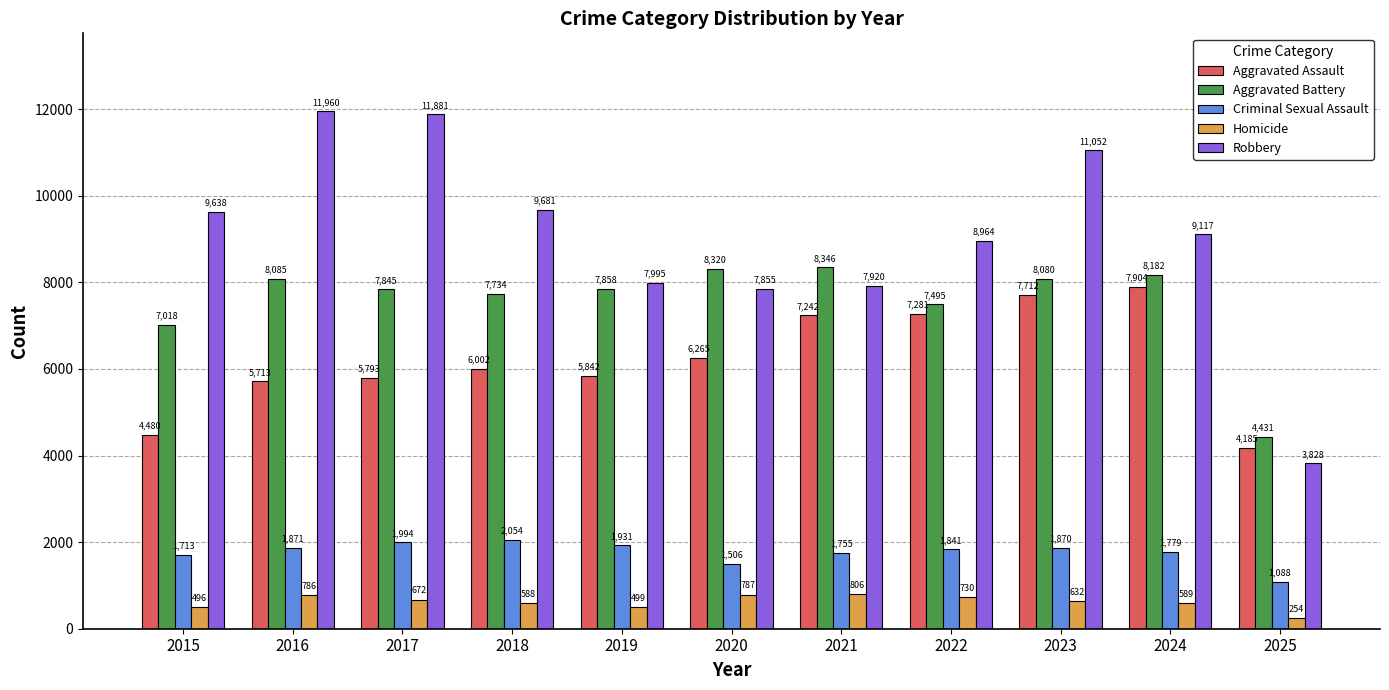

Reading left to right, extract all data points from this chart.

Aggravated Assault: 2015=4480	2016=5713	2017=5793	2018=6002	2019=5842	2020=6265	2021=7242	2022=7281	2023=7712	2024=7904	2025=4185
Aggravated Battery: 2015=7018	2016=8085	2017=7845	2018=7734	2019=7858	2020=8320	2021=8346	2022=7495	2023=8080	2024=8182	2025=4431
Criminal Sexual Assault: 2015=1713	2016=1871	2017=1994	2018=2054	2019=1931	2020=1506	2021=1755	2022=1841	2023=1870	2024=1779	2025=1088
Homicide: 2015=496	2016=786	2017=672	2018=588	2019=499	2020=787	2021=806	2022=730	2023=632	2024=589	2025=254
Robbery: 2015=9638	2016=11960	2017=11881	2018=9681	2019=7995	2020=7855	2021=7920	2022=8964	2023=11052	2024=9117	2025=3828